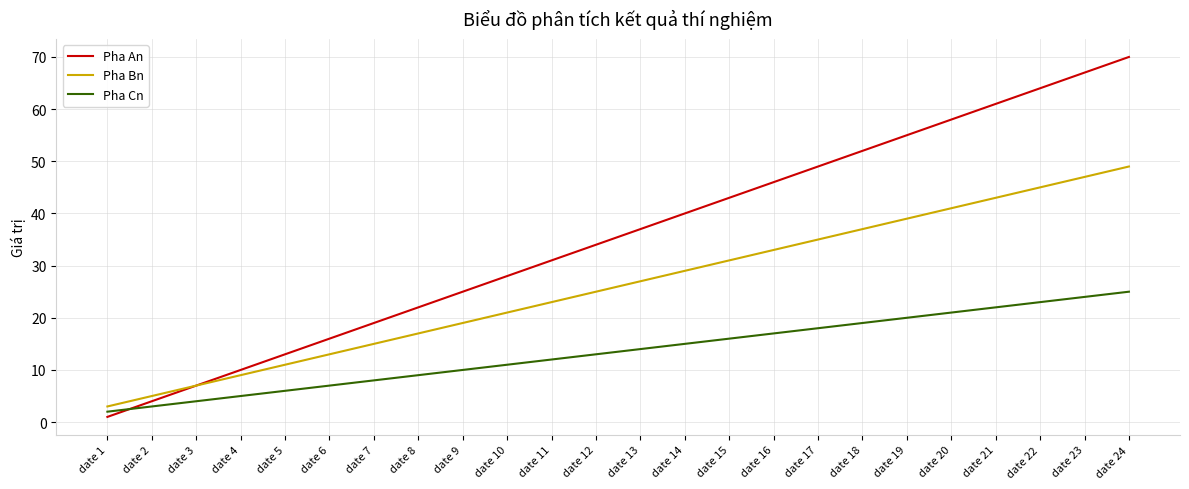

Where is Pha An nearest to the value 35?

date 12